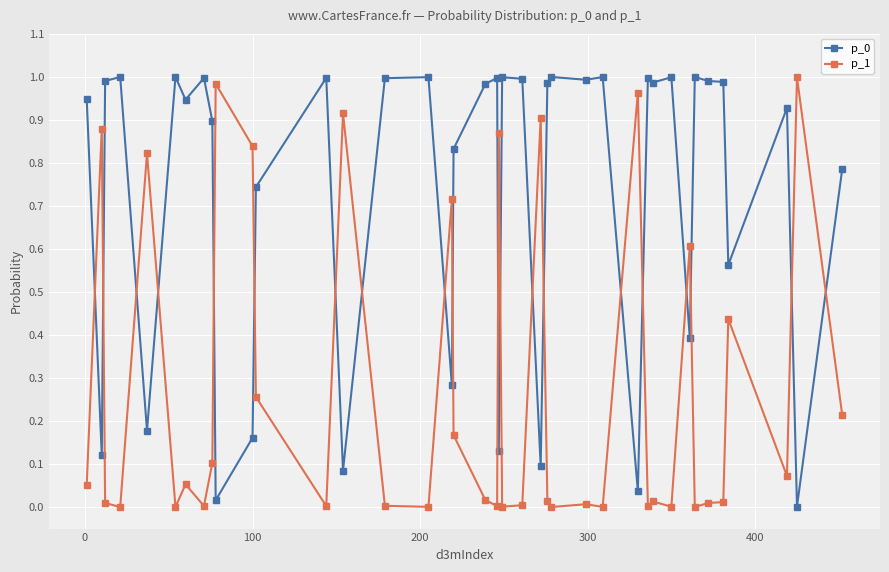

True or false: p_1 has more than 1 points higher than both neighbors.

True